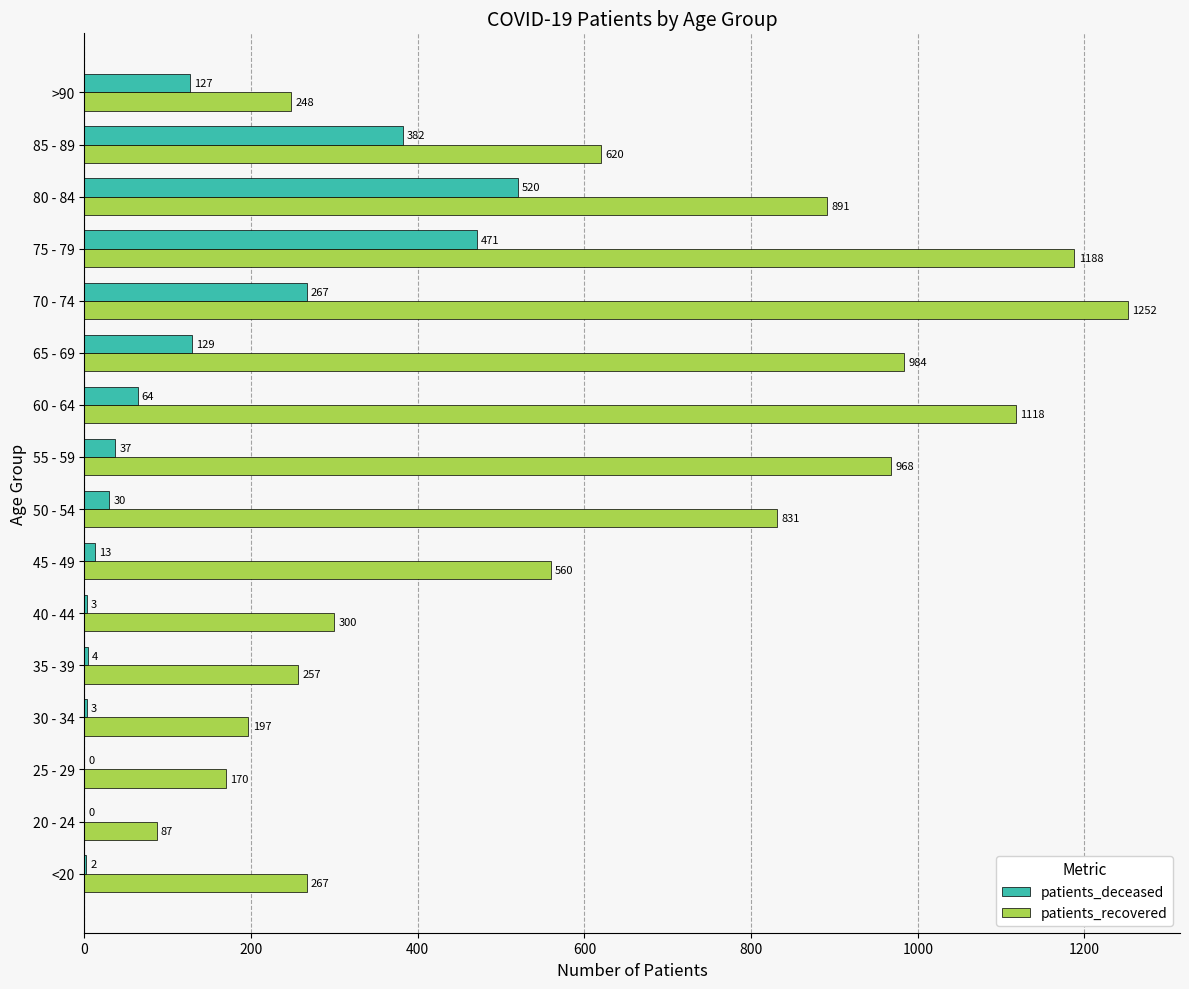

What is the maximum value for patients_deceased?

520